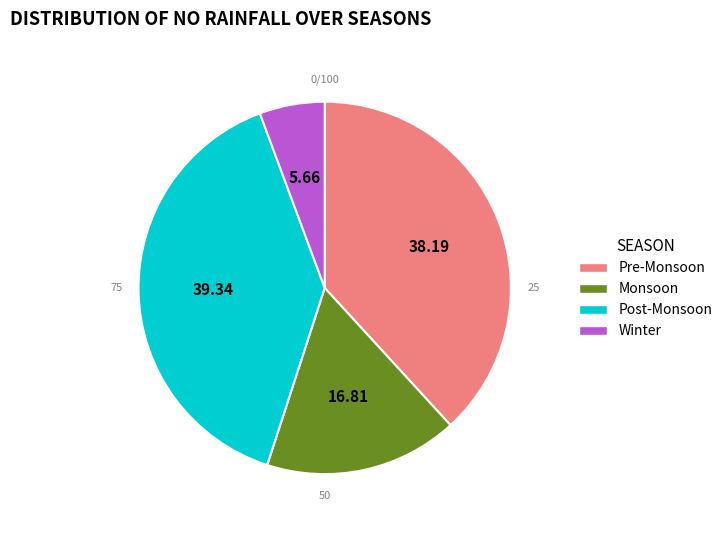

Does any single category account for the majority?

No